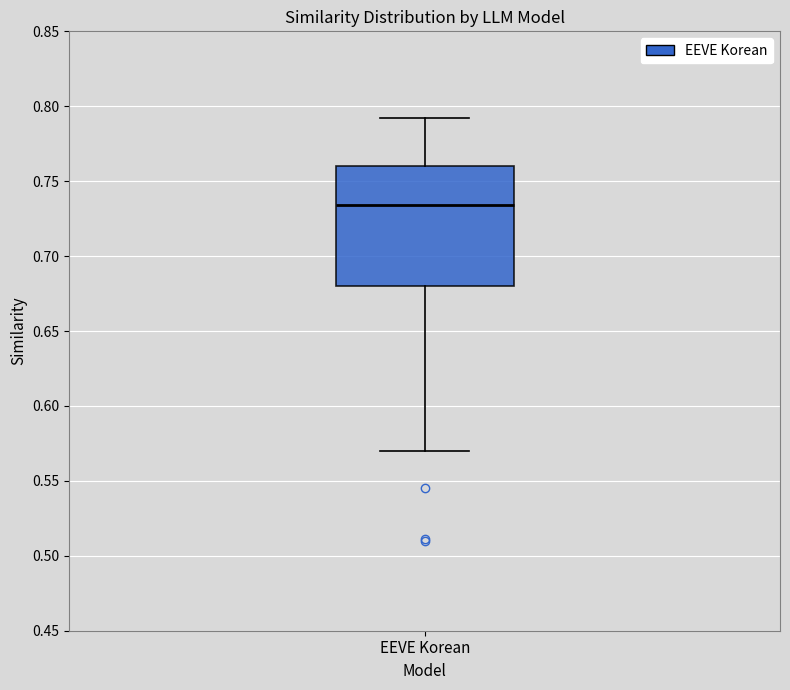

Transcribe this box plot: give where the median line is, the range the box spans, and where the two whiskers end, as read against the y-axis. The values are not printed on the chart, so give them approximately, as read against the axis.

median 0.735, box 0.680 to 0.760, whiskers 0.570 to 0.790